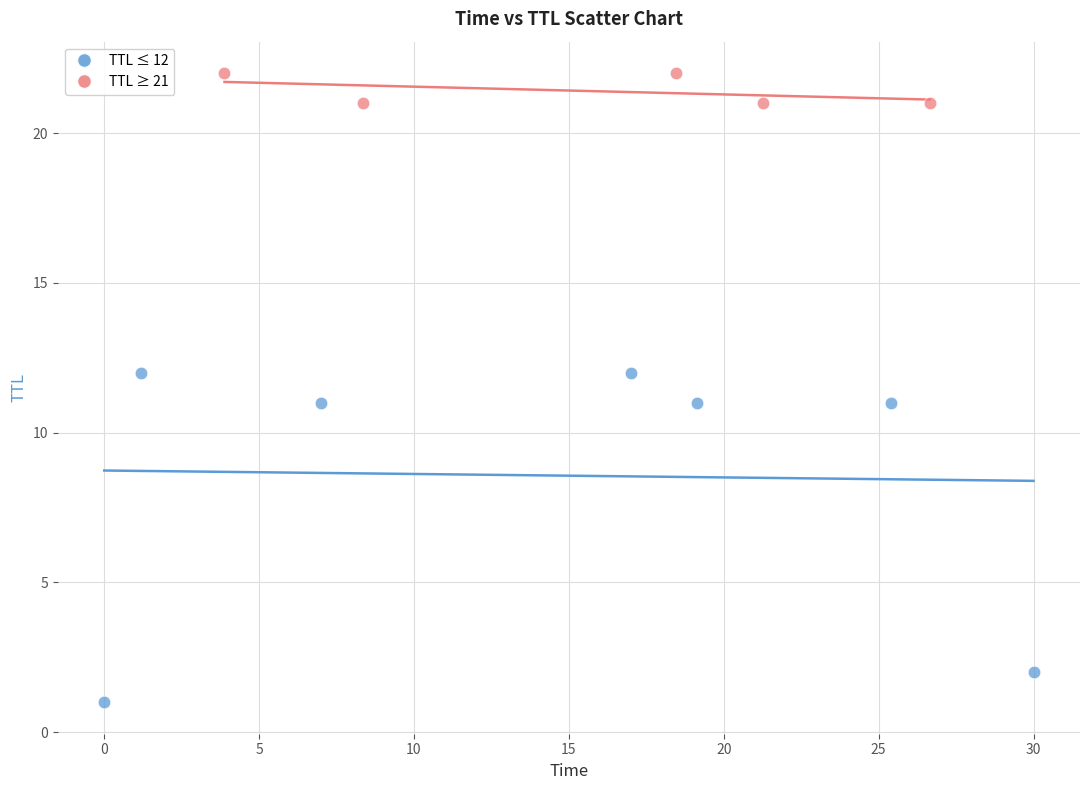

Which series has the largest Y range (max minus min)?

TTL ≤ 12